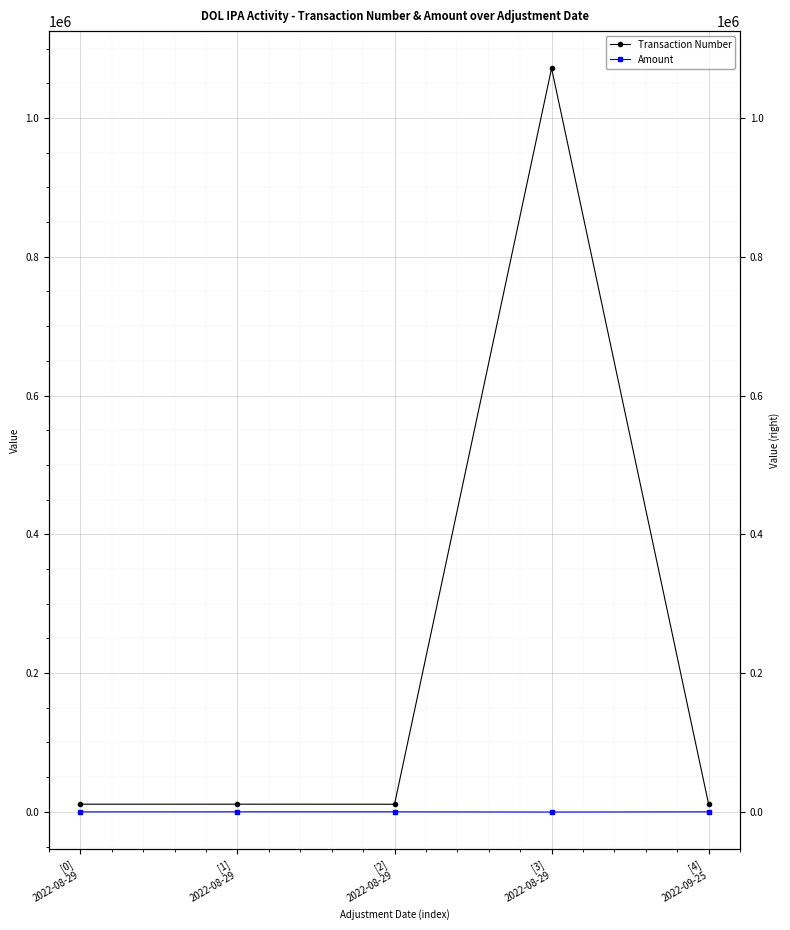

True or false: Transaction Number and Amount cross at least once.

False